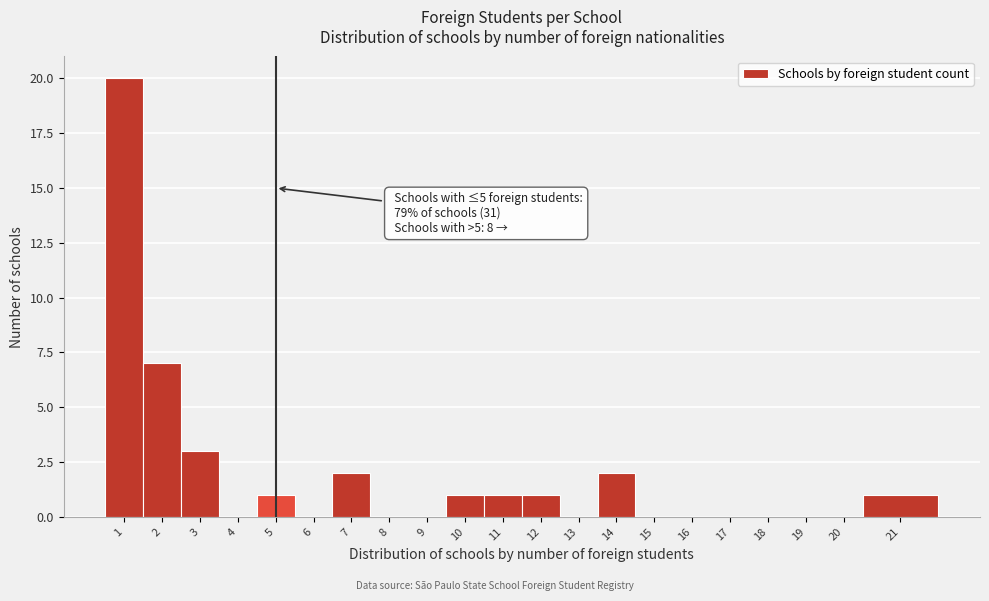

Reading left to right, transcribe all the data shown in this chart.

1=20	2=7	3=3	4=0	5=1	6=0	7=2	8=0	9=0	10=1	11=1	12=1	13=0	14=2	15=0	16=0	17=0	18=0	19=0	20=0	21=1